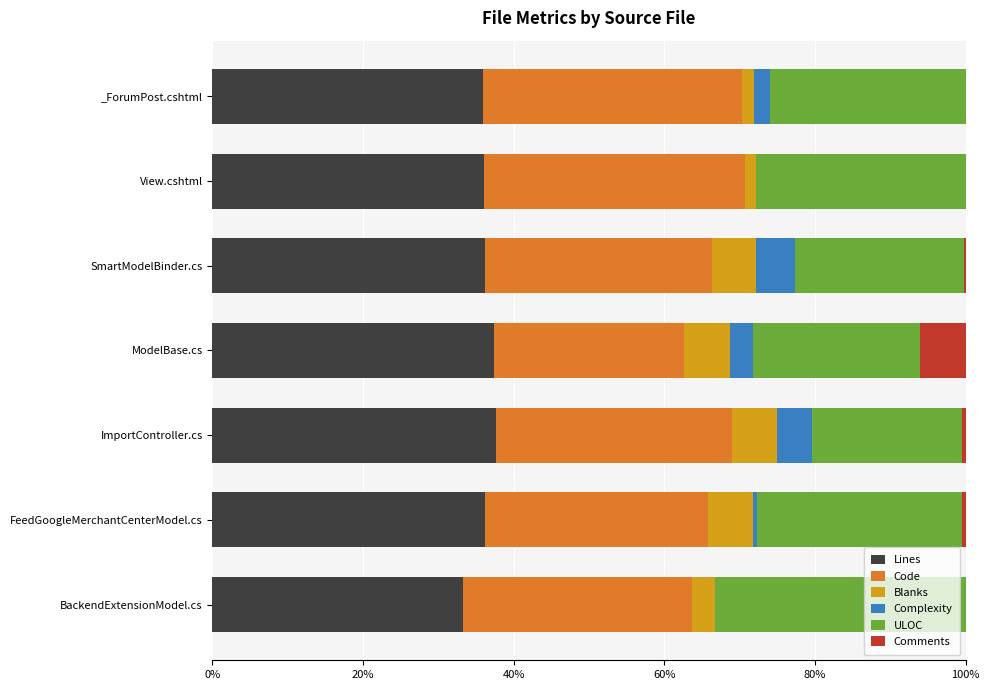

Is it true that Lines equals 36.1 at View.cshtml?

True